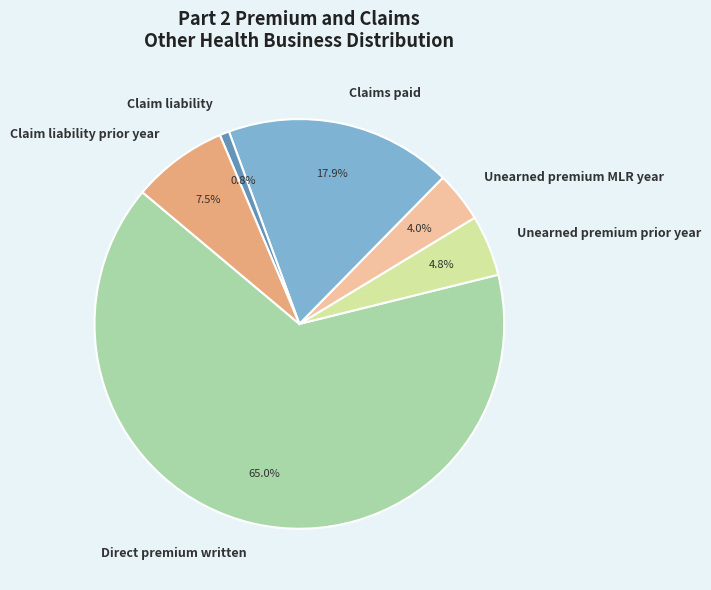

How many slices are in this pie chart?

6